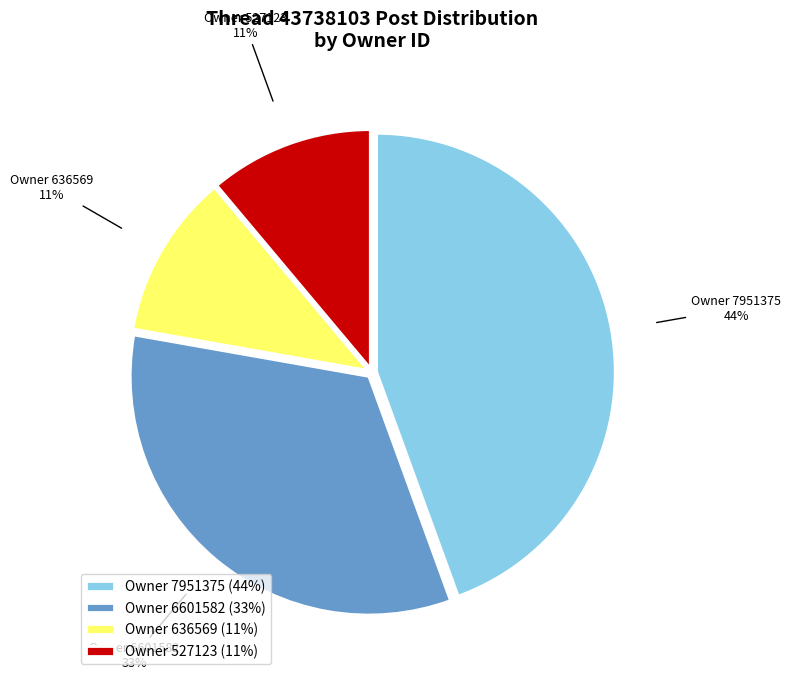

Do Owner 6601582 and Owner 7951375 together represent more than half of the pie?

Yes